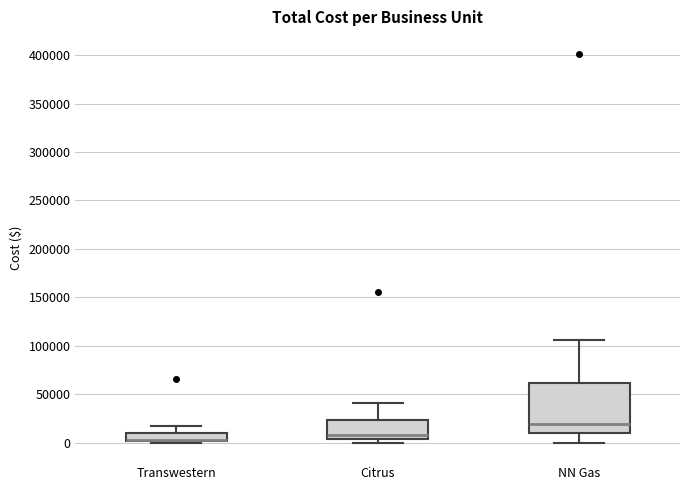

Reading left to right, transcribe this box plot: for each box, give where its median line is, the range the box spans, and where its two whiskers end, as read against the y-axis. The values are not printed on the chart, so give them approximately, as read against the axis.

Transwestern: median 5000 (drawn on the box's lower edge), box 0 to 10000, whiskers 0 (just below the box's lower edge) to 15000
Citrus: median 10000, box 5000 to 25000, whiskers 0 to 40000
NN Gas: median 20000, box 10000 to 60000, whiskers 0 to 105000